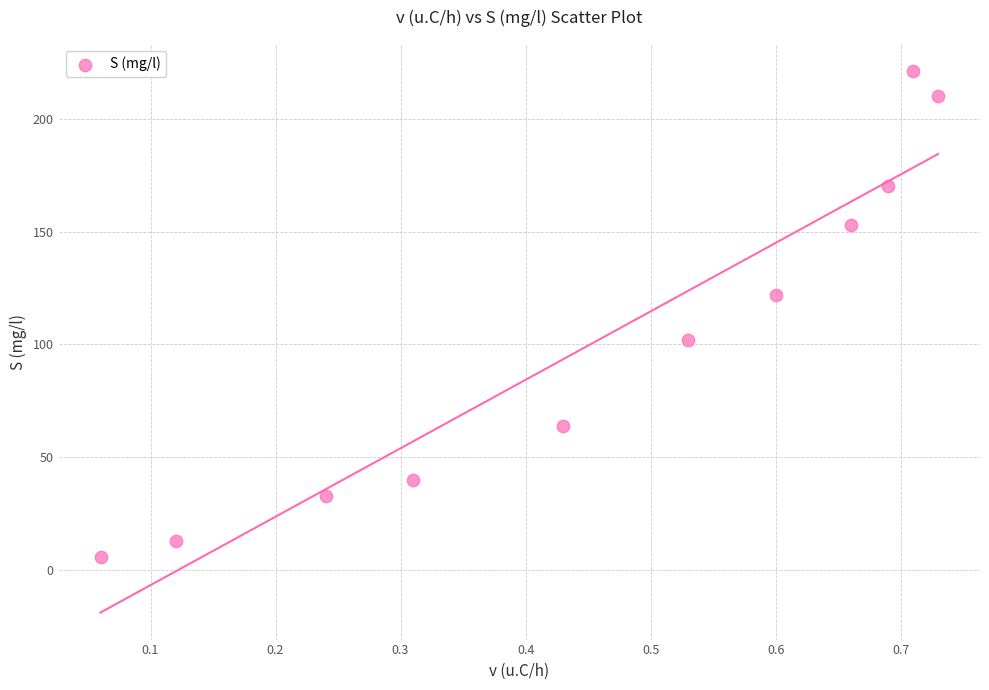

What is the range of Y values (max minus min)?

215